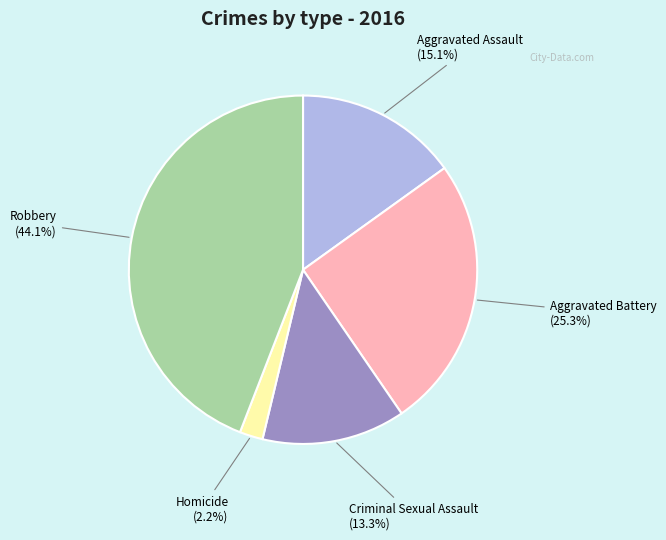

Is Aggravated Battery the majority of the pie?

No